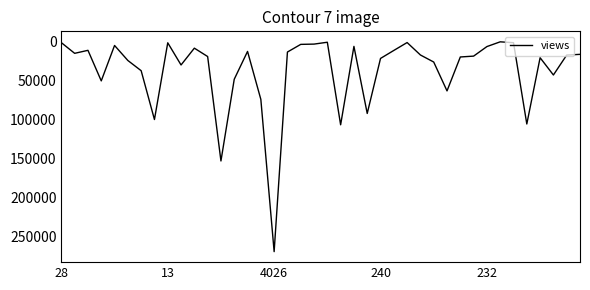

What is the greatest value displayed?

270026